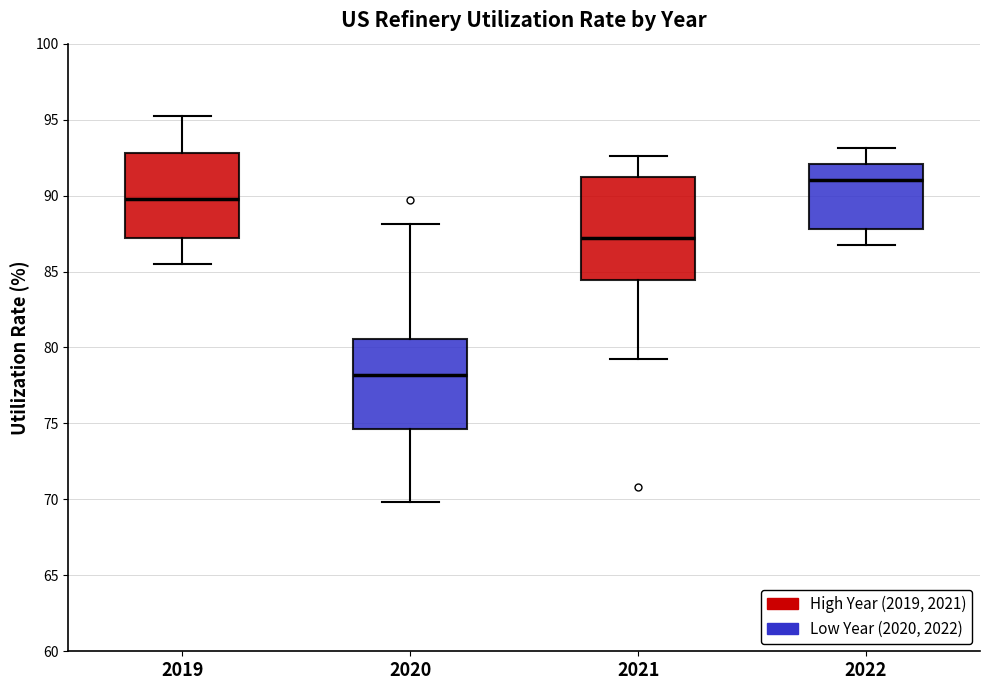

Which box is the tallest, from its lower edge to its upper edge?

2021